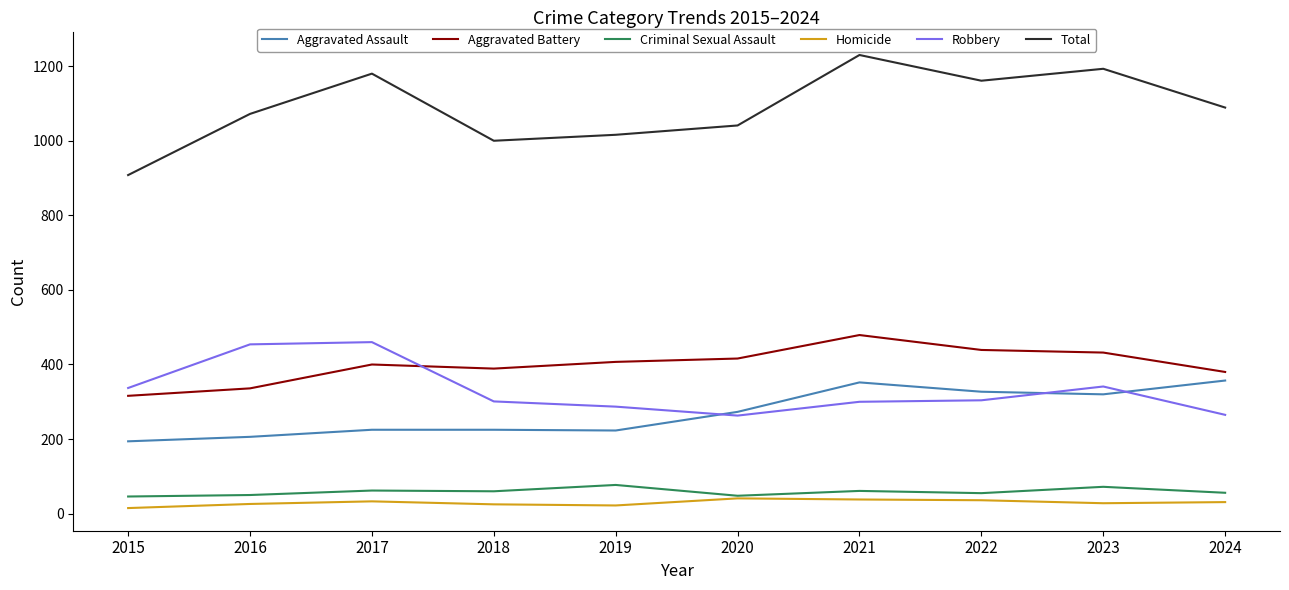

True or false: Robbery and Homicide intersect in this chart.

False